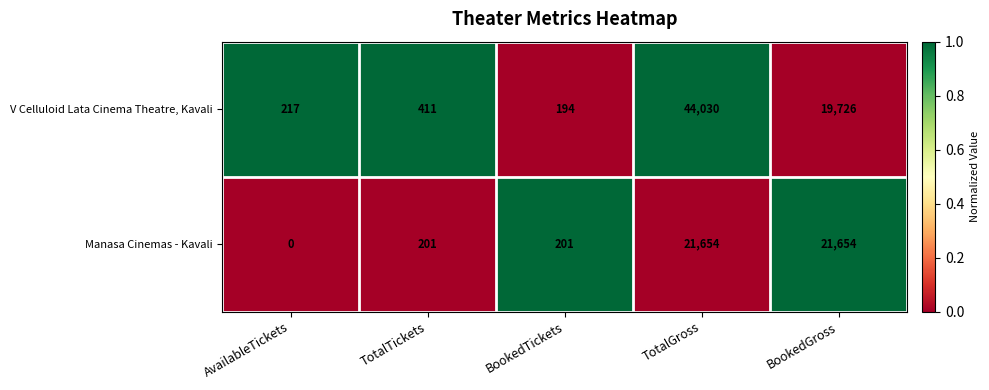

Which series has the largest total across all categories?

V Celluloid Lata Cinema Theatre, Kavali